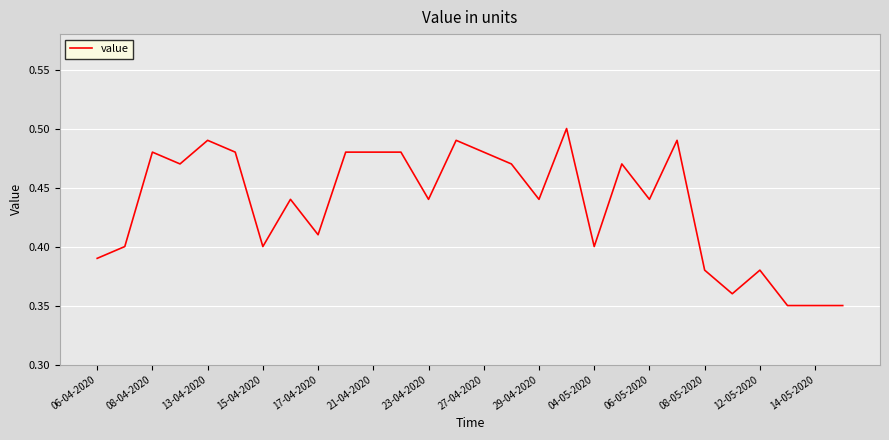

Does the chart have visible grid lines?

Yes